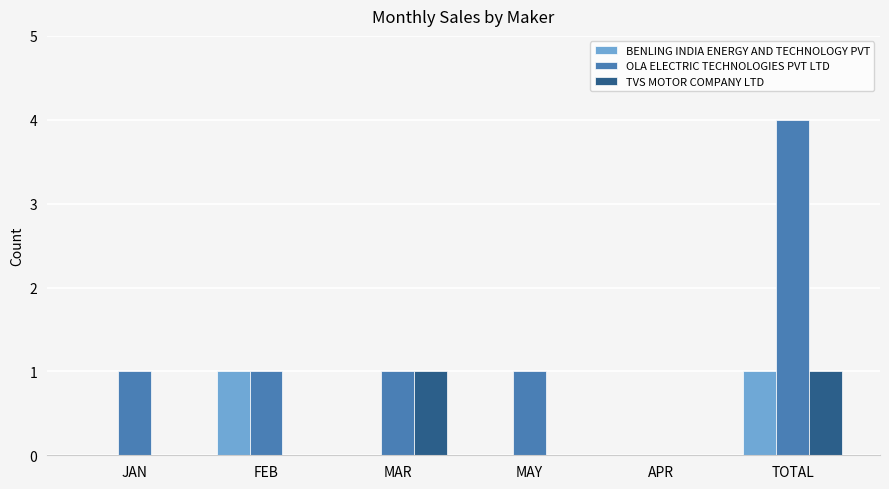

How many groups of bars are there?

6